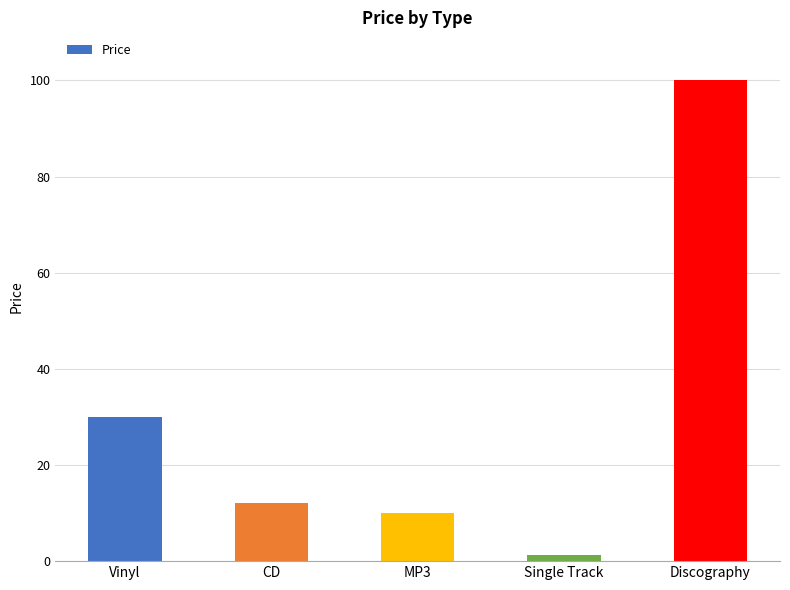

List the labels in order of value, smallest first.

Single Track, MP3, CD, Vinyl, Discography